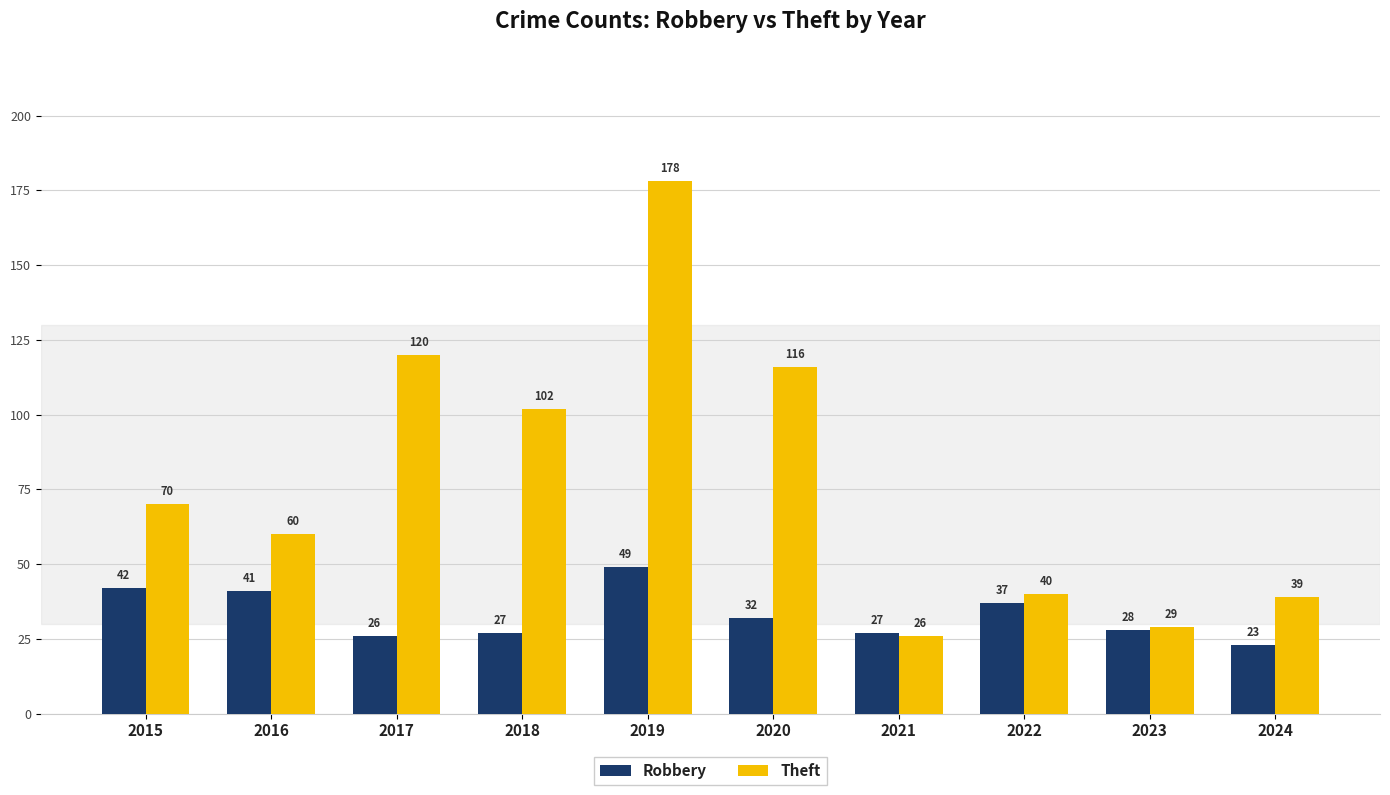

What is the sum of all Robbery values?

332